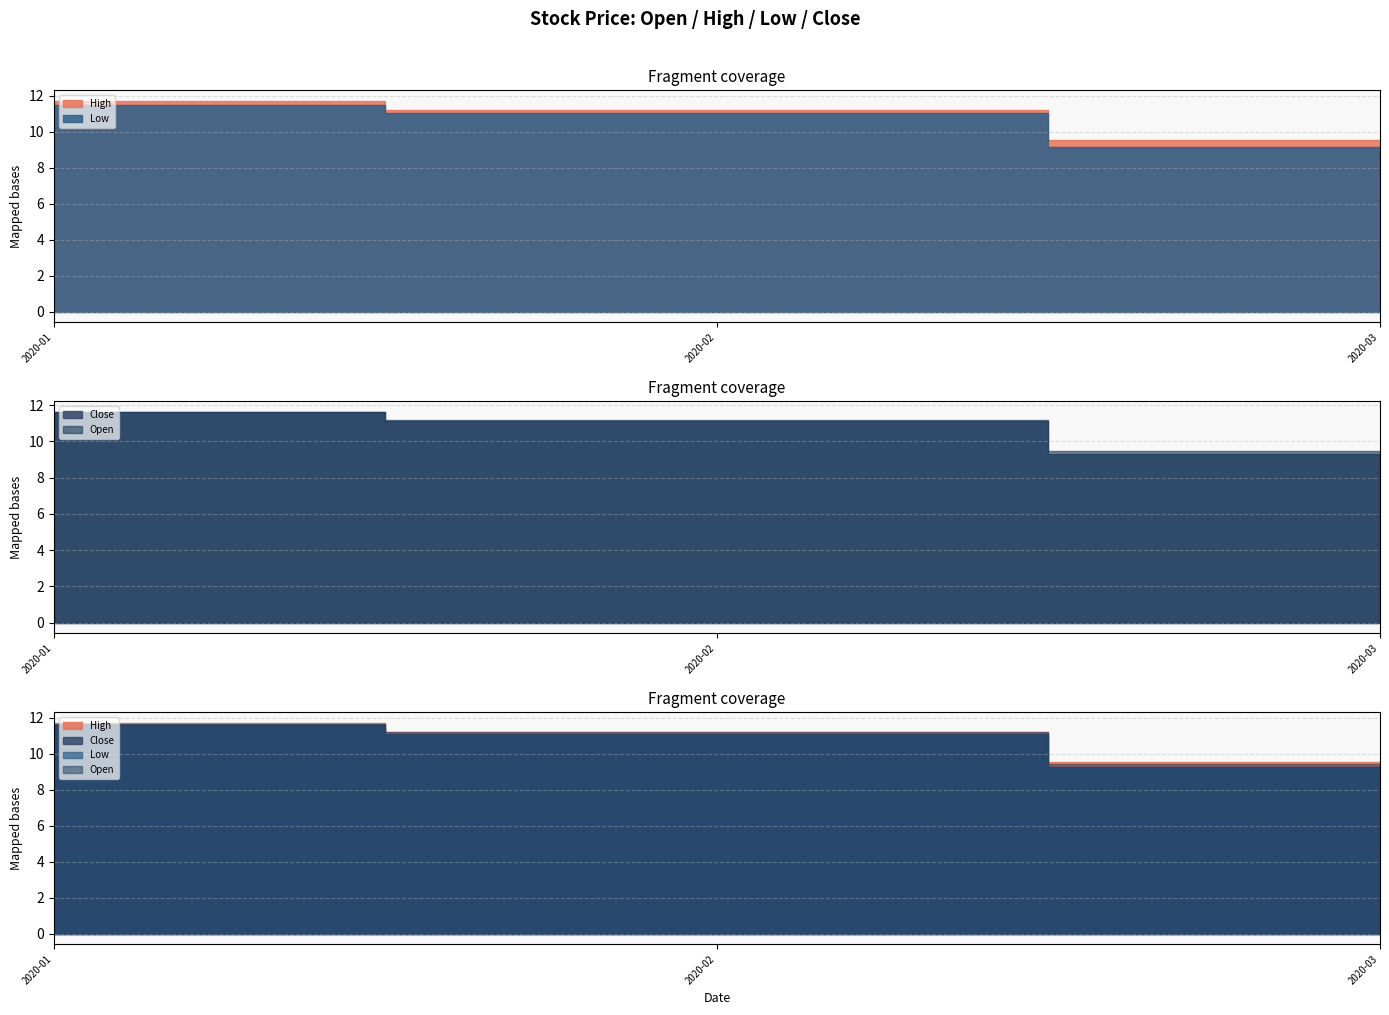

True or false: Open has a value of 10.9 at 6.

True